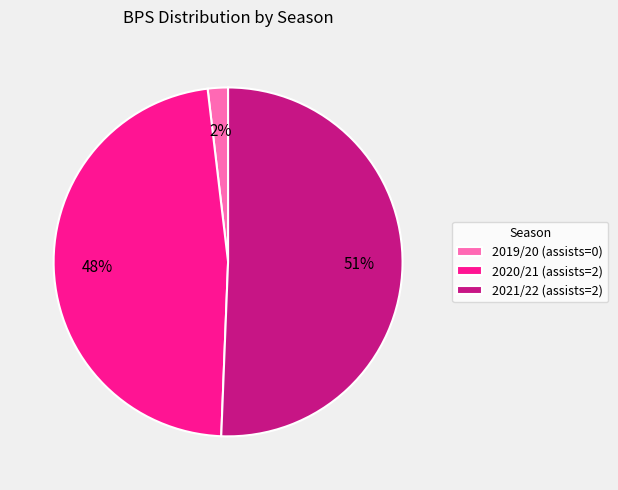

What percentage is the 2019/20 (assists=0) slice, to the nearest percent?

2%